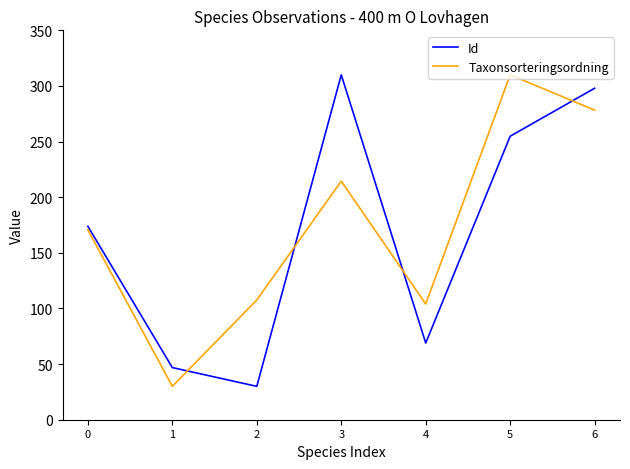

What is the maximum value for Taxonsorteringsordning?

310.0